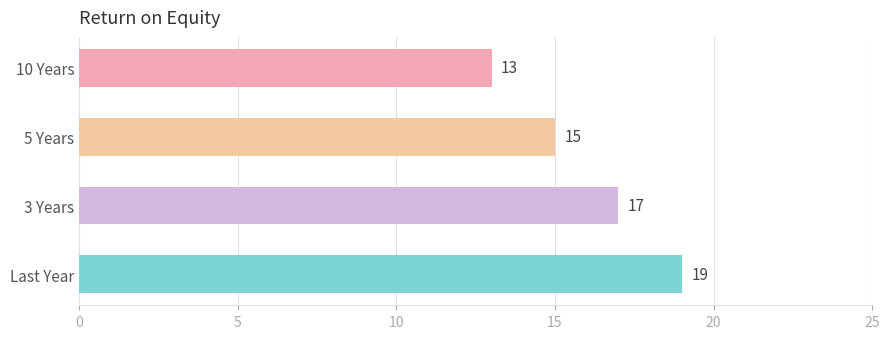

How many distinct data groups are displayed?

1